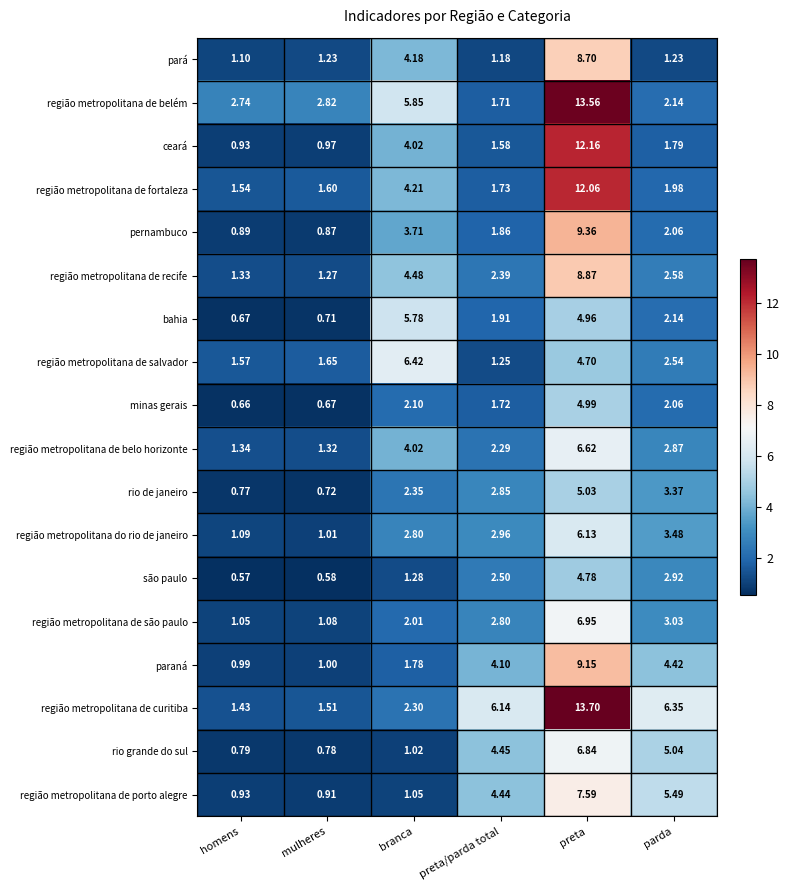

At which label does região metropolitana do rio de janeiro first exceed 2?

branca